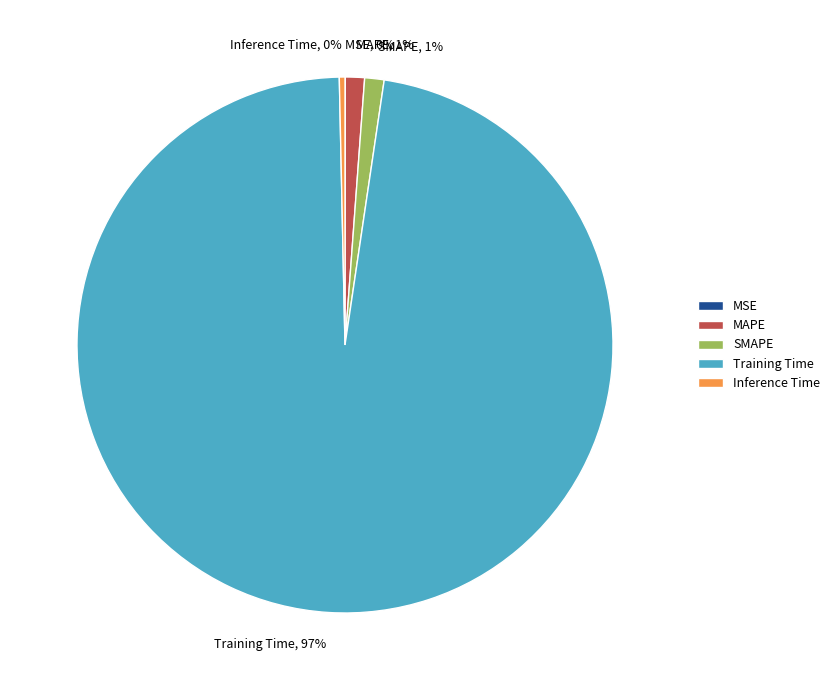

To the nearest percent, what is the average slice percentage?

20%